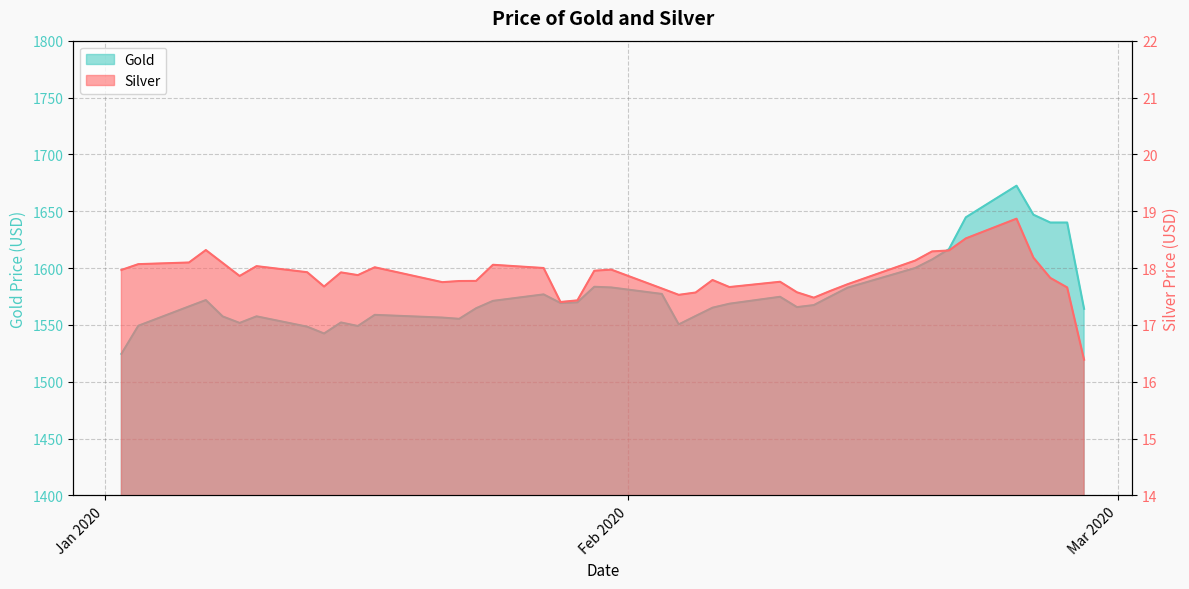

How many interior local peaks does the Gold series have?

8